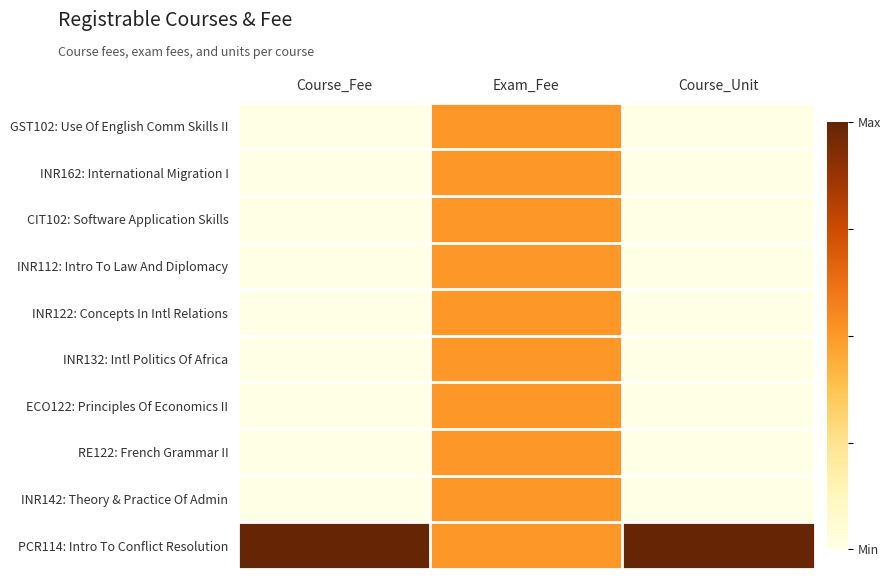

At which category is the sum across all series the highest?

Exam_Fee